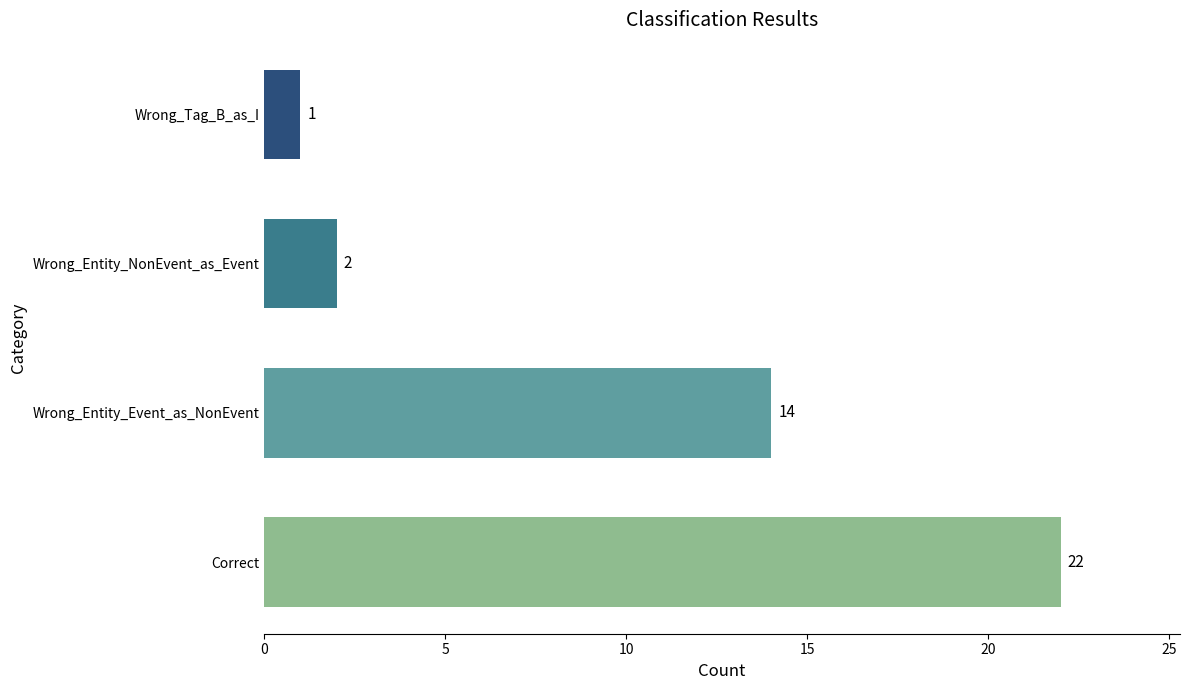

What is the minimum value shown in the chart?

1